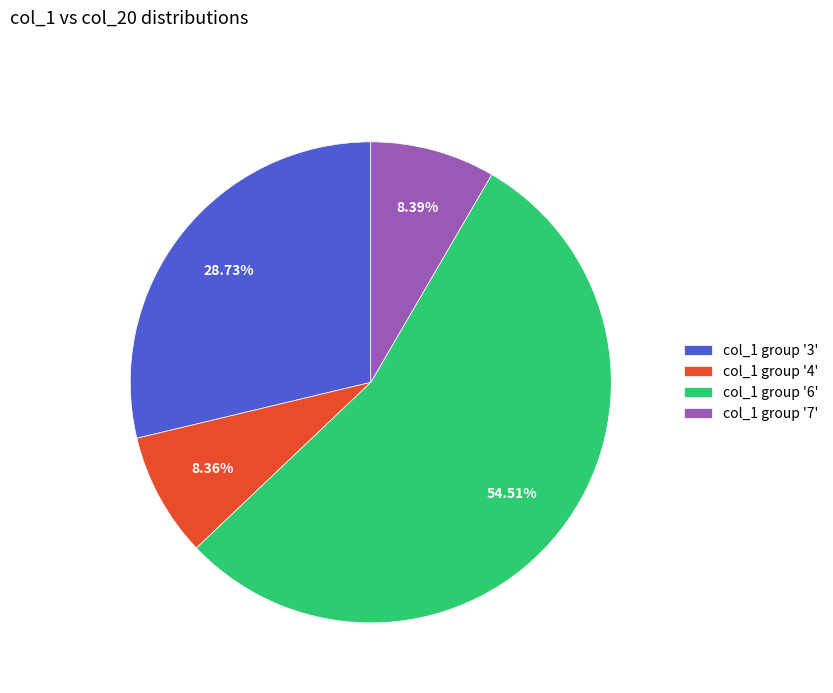

Does col_1 group '7' represent more than half of the total?

No